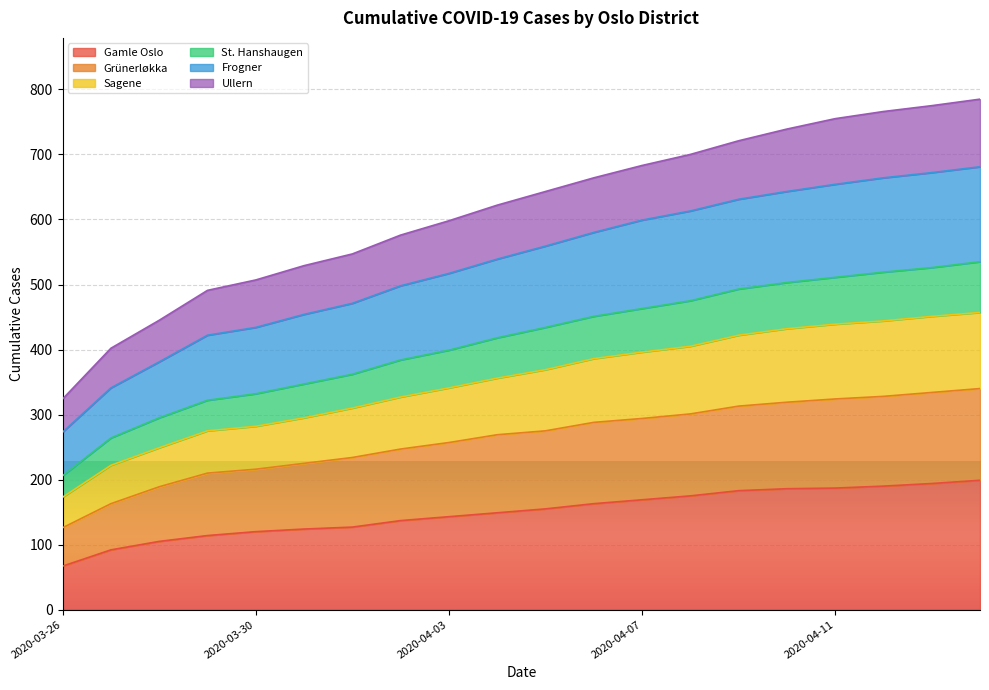

True or false: Sagene has a value of 420 at 2020-03-29.

False